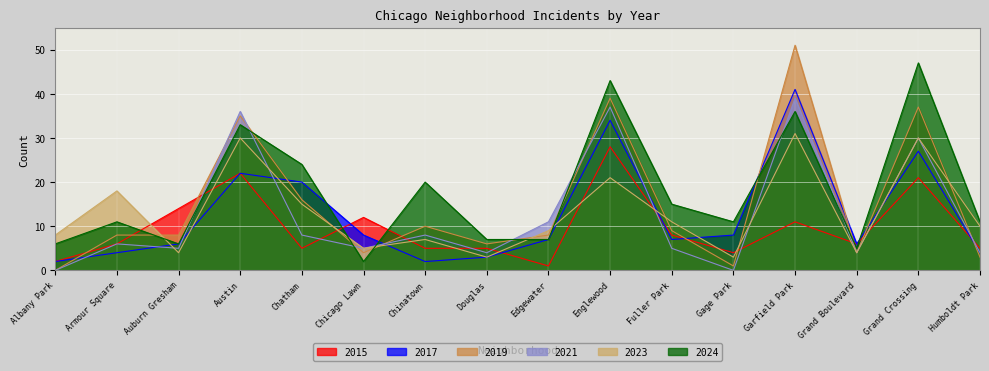

What is the label of the 16th point from the right?

Albany Park